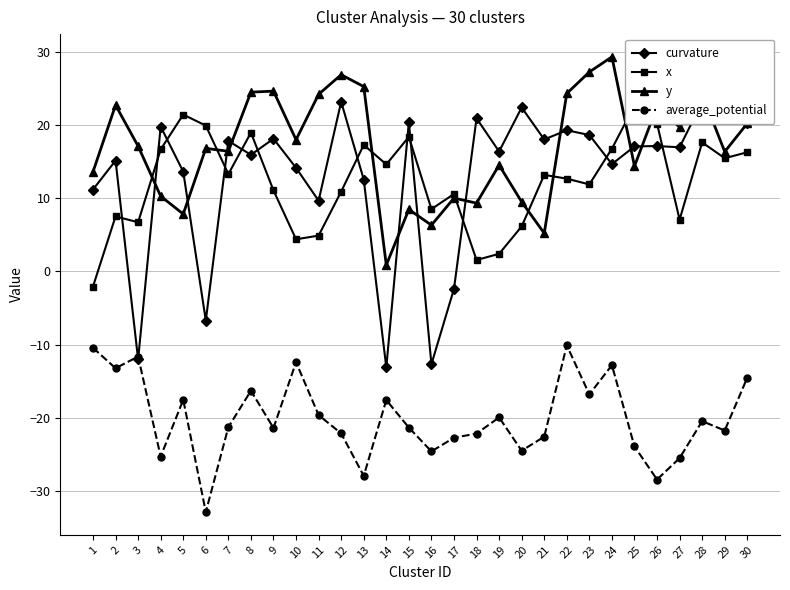

The x series shows 3.7 at 17. True or false?

False